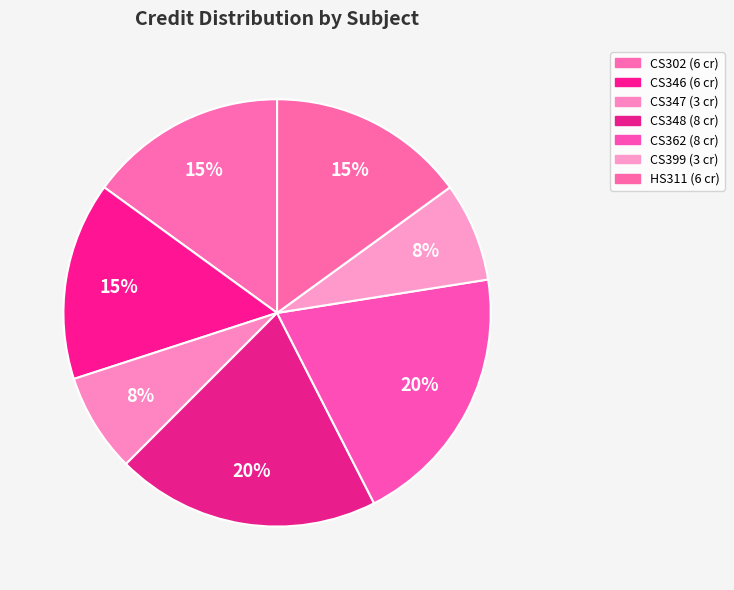

How many slices are in this pie chart?

7